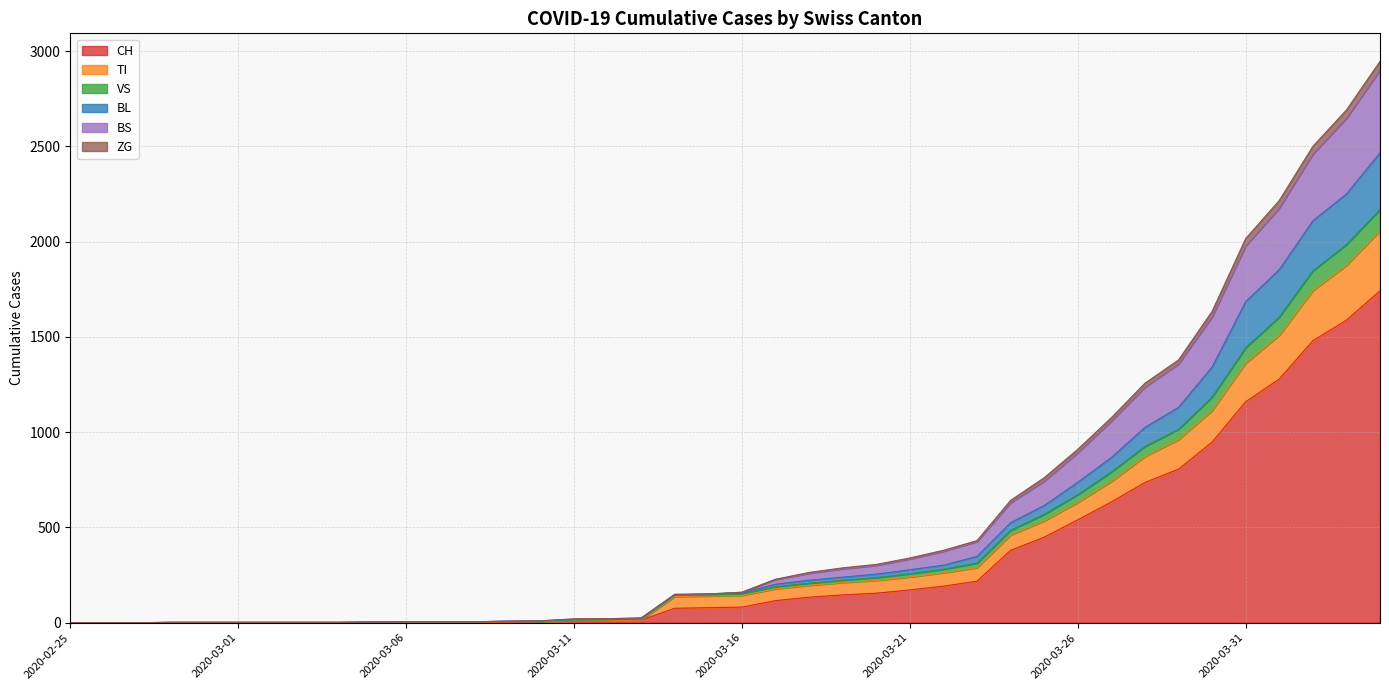

True or false: BL and VS cross at least once.

False